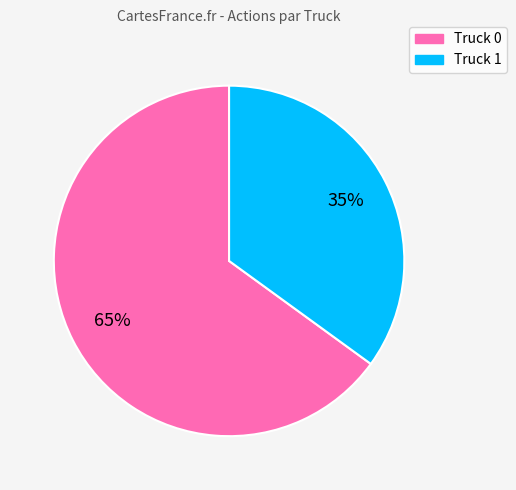

Count the number of slices in the pie.

2